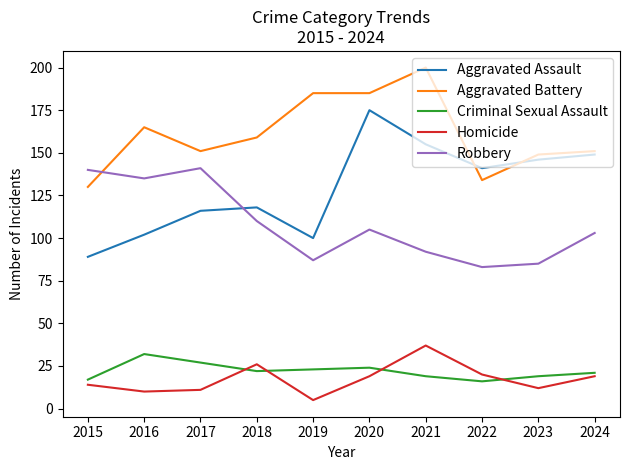

True or false: Aggravated Battery and Criminal Sexual Assault intersect in this chart.

False